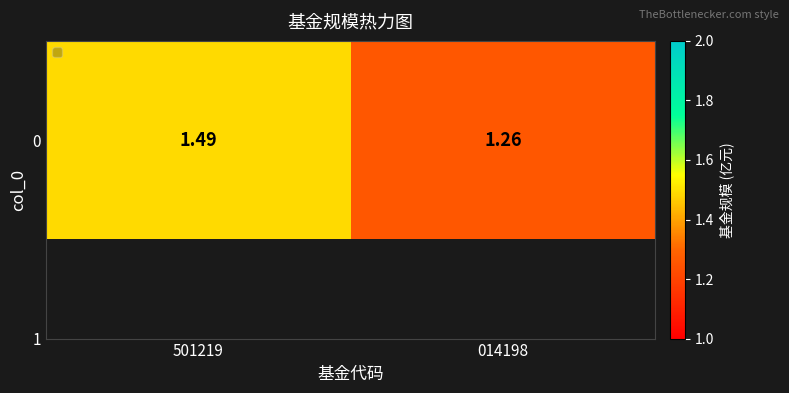

What is the minimum value shown in the chart?

1.3